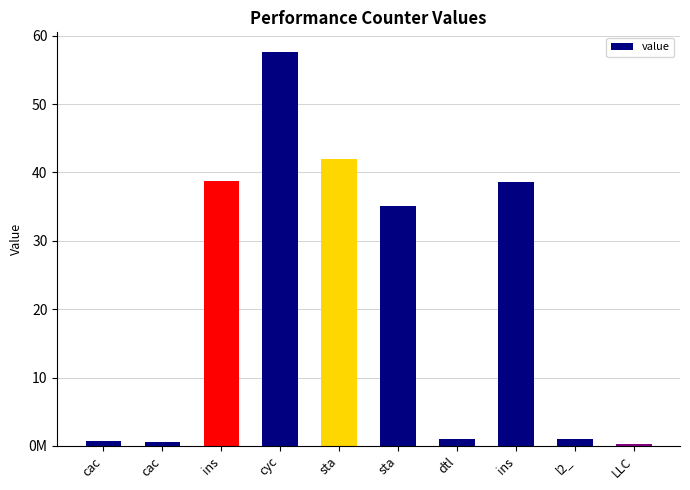

List the labels in order of value, largest first.

cyc, sta, ins, ins, sta, dtl, l2_, cac, cac, LLC